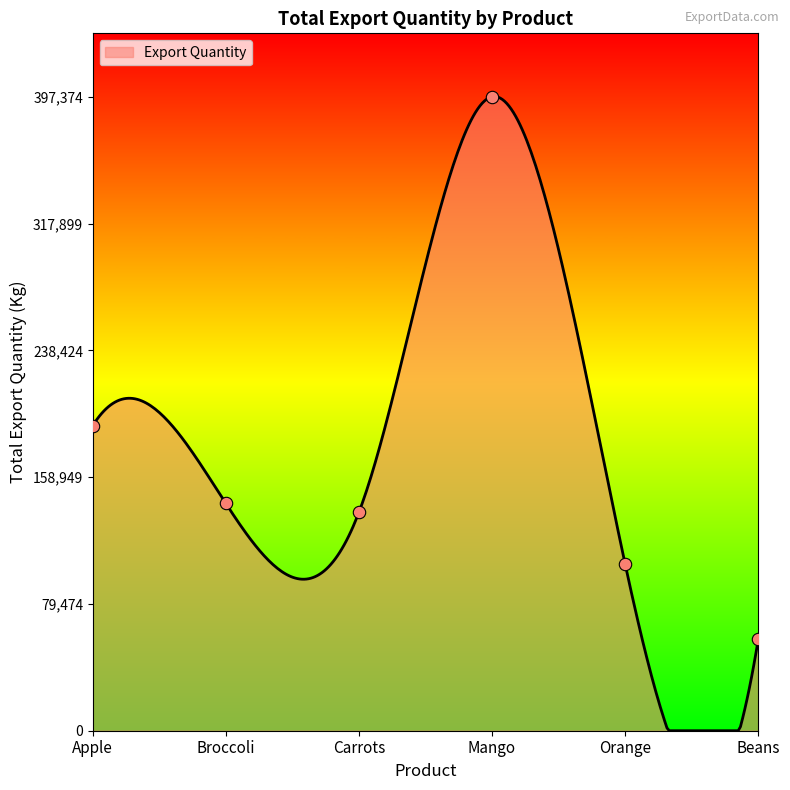

What is the change in value from Carrots to Beans?

-79664